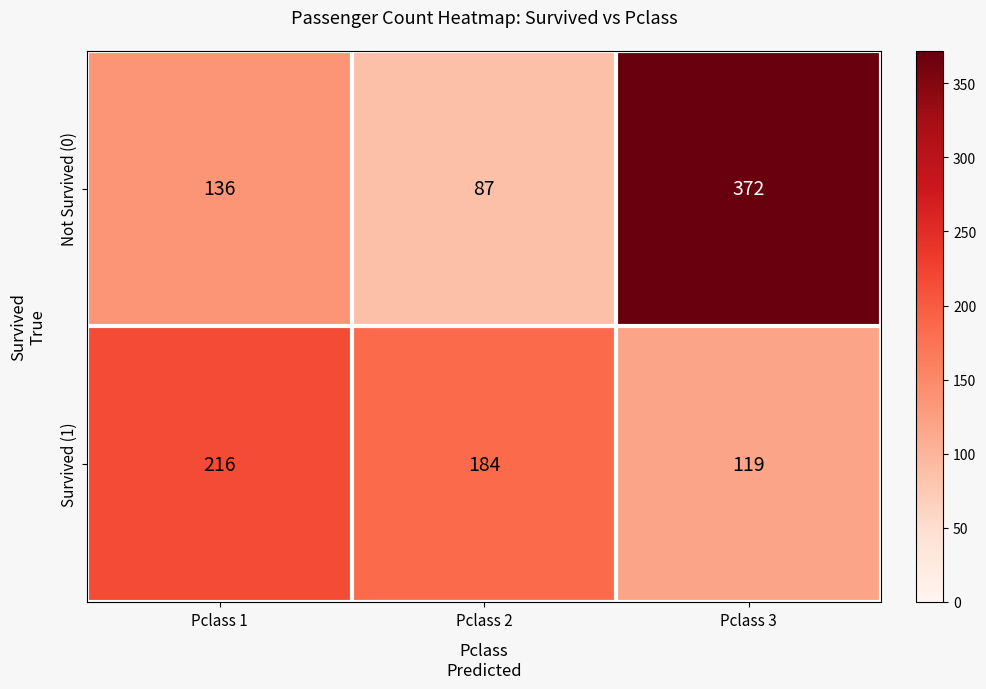

Rank the categories by Survived (1) value from lowest to highest.

Pclass 3, Pclass 2, Pclass 1